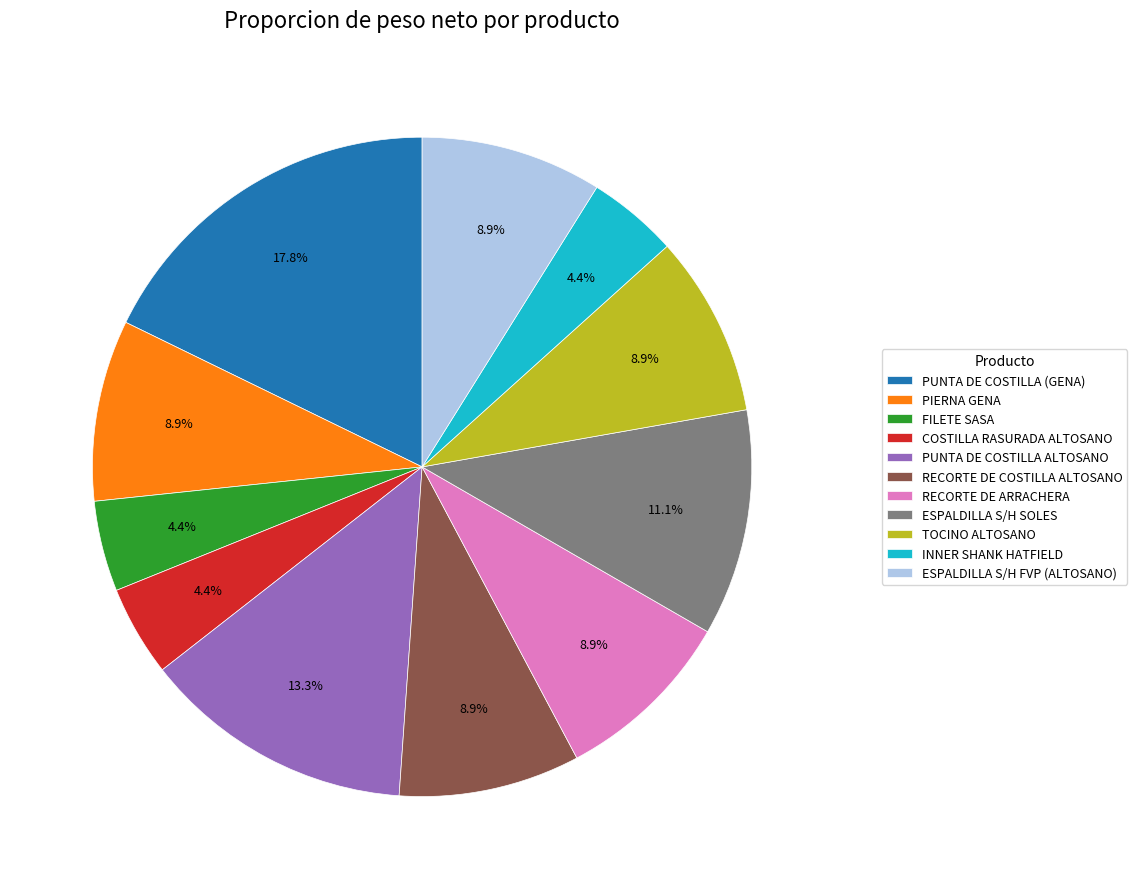

Is it true that TOCINO ALTOSANO is 9% of the pie?

True